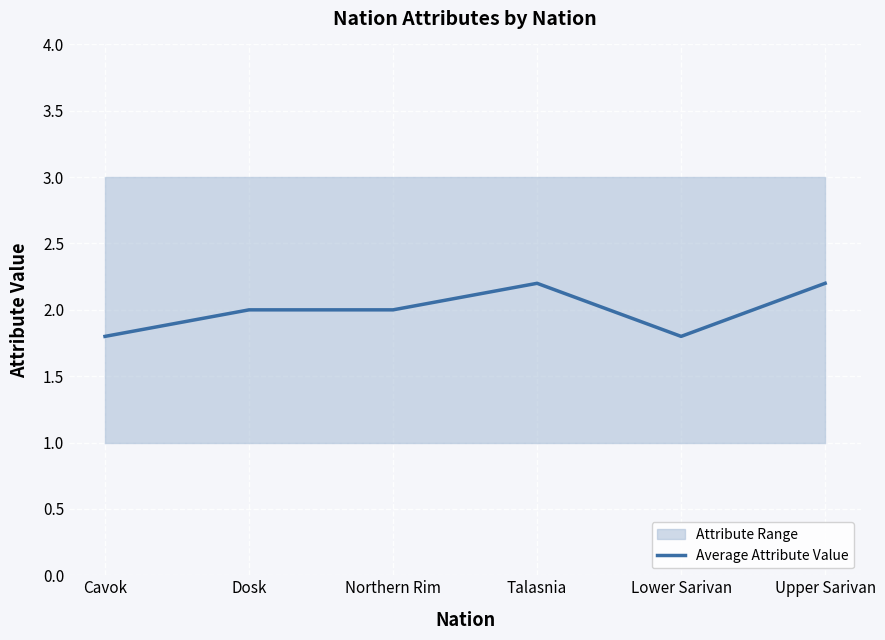

List the labels in order of value, smallest first.

Cavok, Lower Sarivan, Dosk, Northern Rim, Talasnia, Upper Sarivan